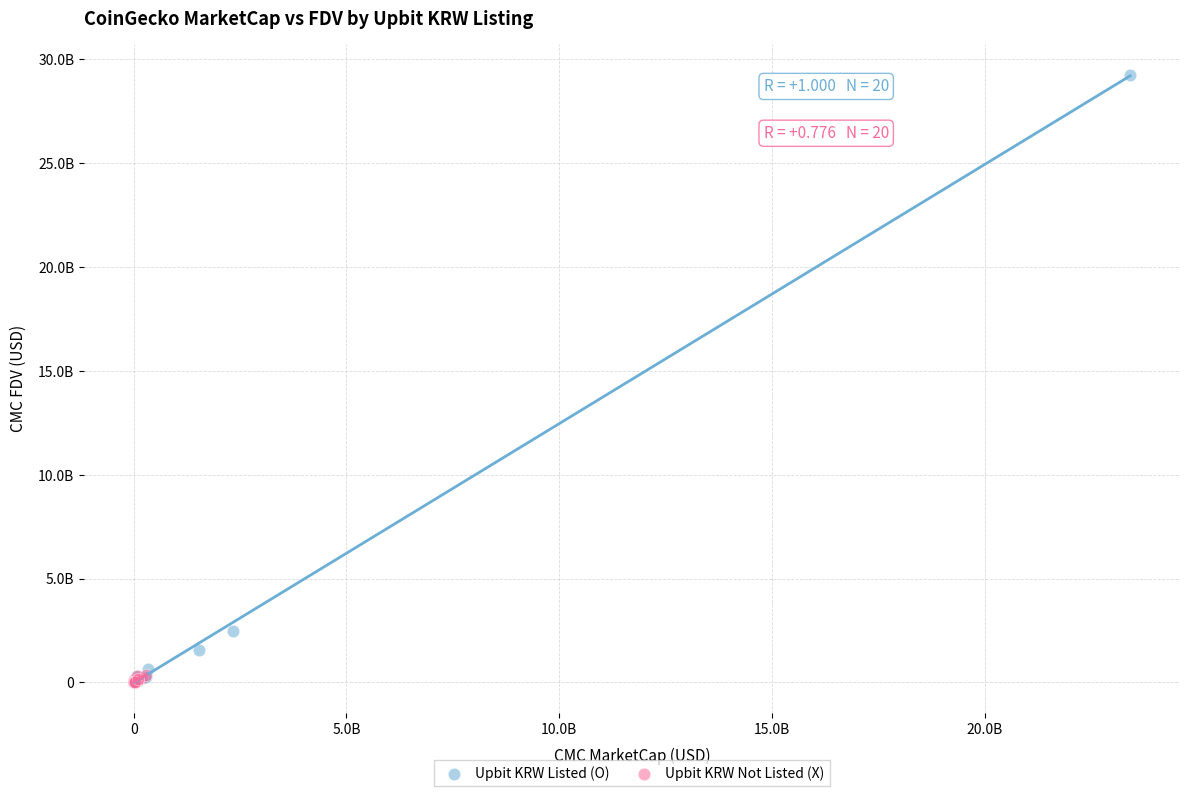

What are all the series names shown in the legend?

Upbit KRW Listed (O), Upbit KRW Not Listed (X)